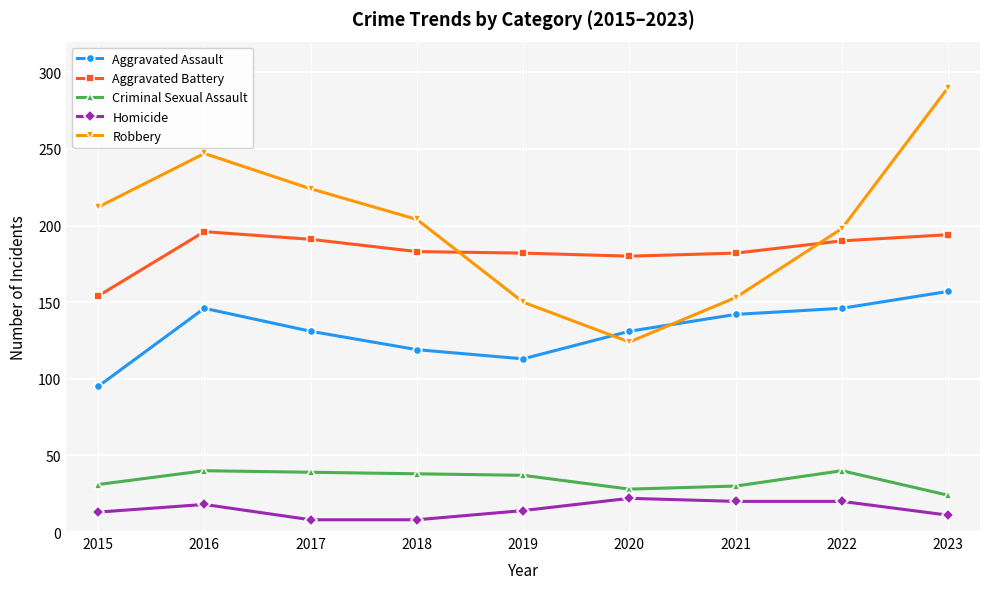

How many Homicide values are between 11 and 20?

6